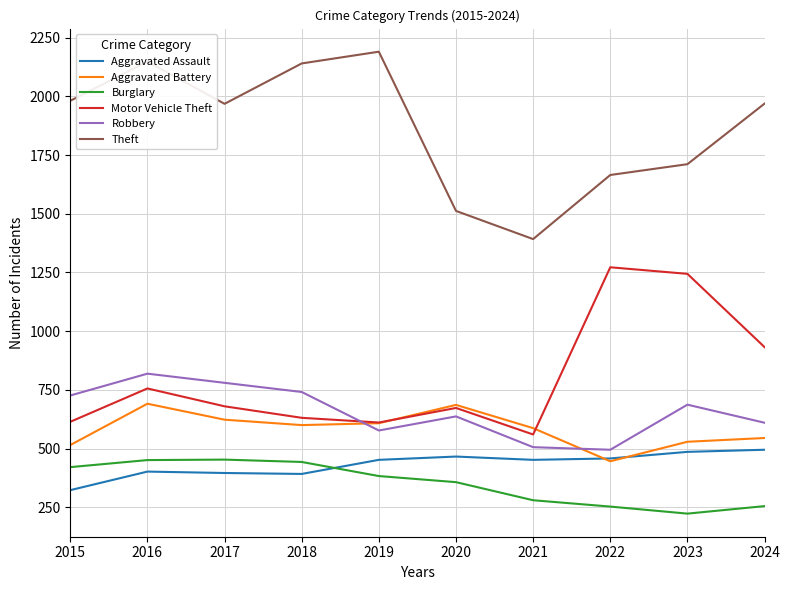

What is the minimum value shown in the chart?

223